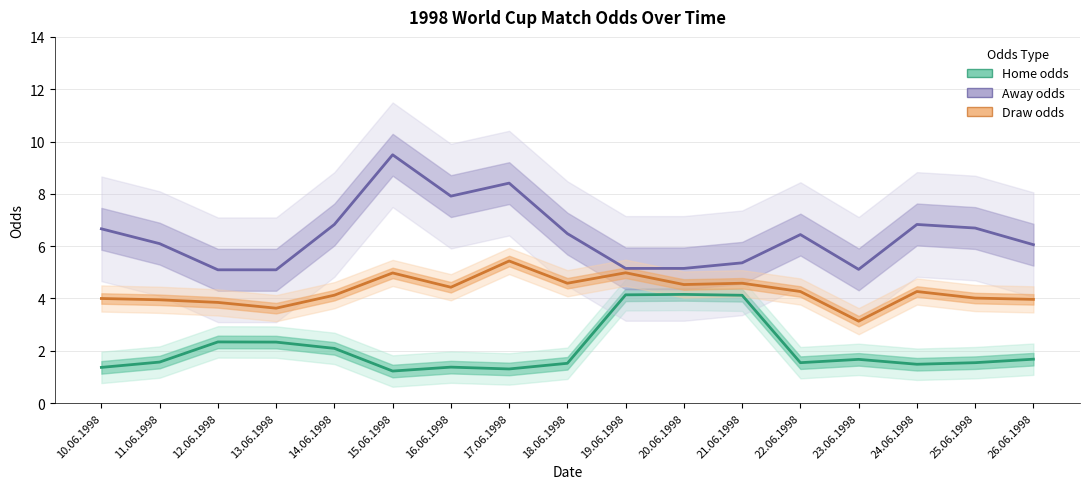

What is the value of the Draw odds point at the 4th from the left?

3.6